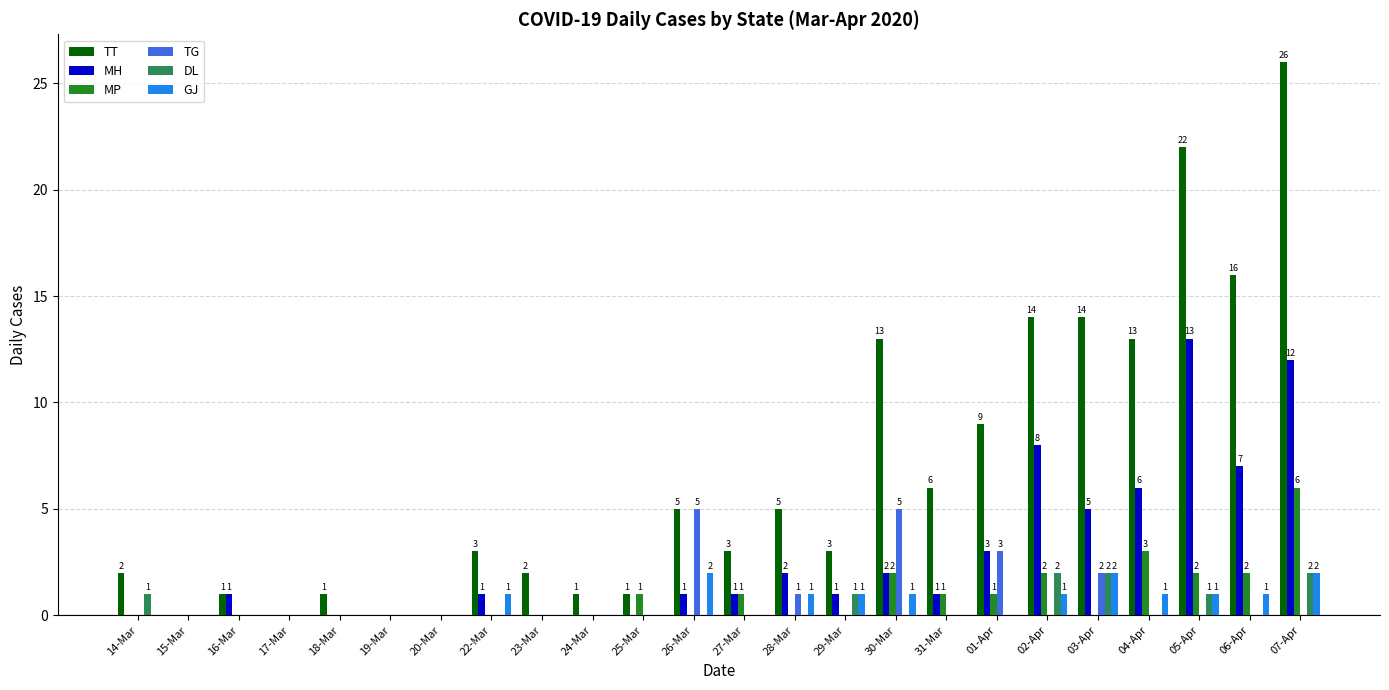

Which series changed the most between 29-Mar and 04-Apr?

TT